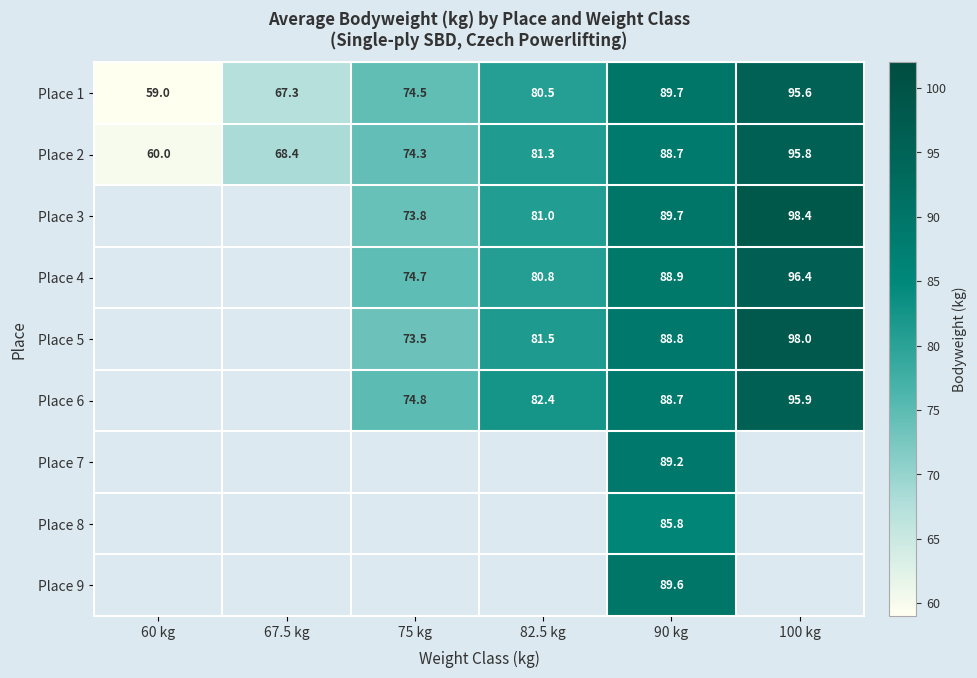

The Place 2 series shows 40.8 at 100 kg. True or false?

False